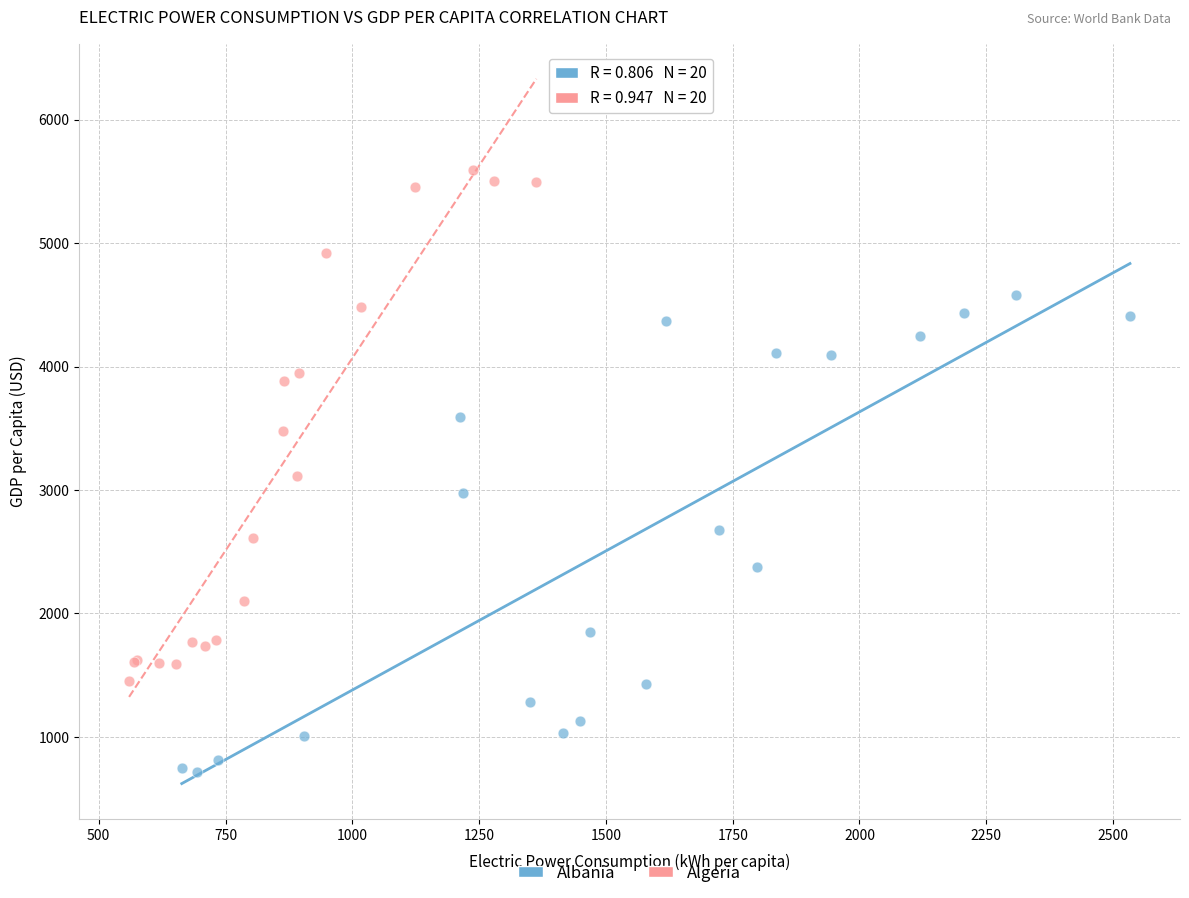

Which series reaches the maximum Y coordinate?

Algeria